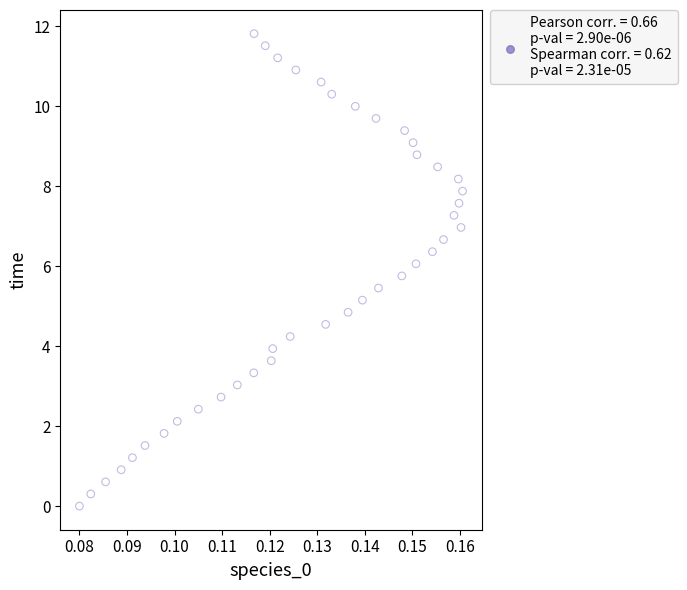

What is the range of Y values (max minus min)?

11.8